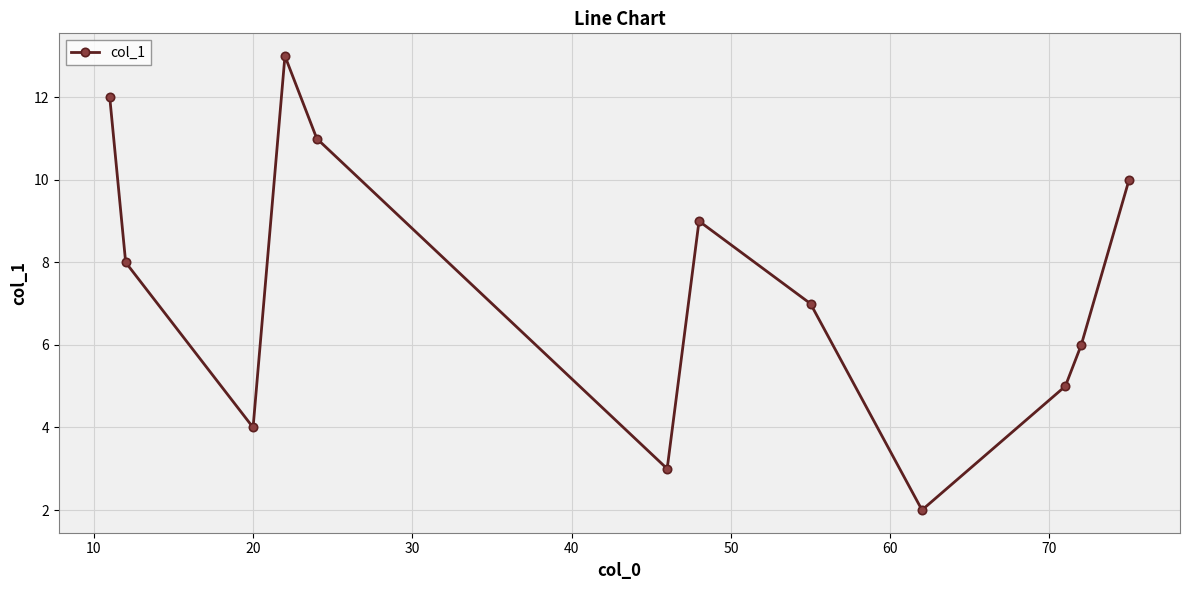

What is the minimum value shown in the chart?

2.0